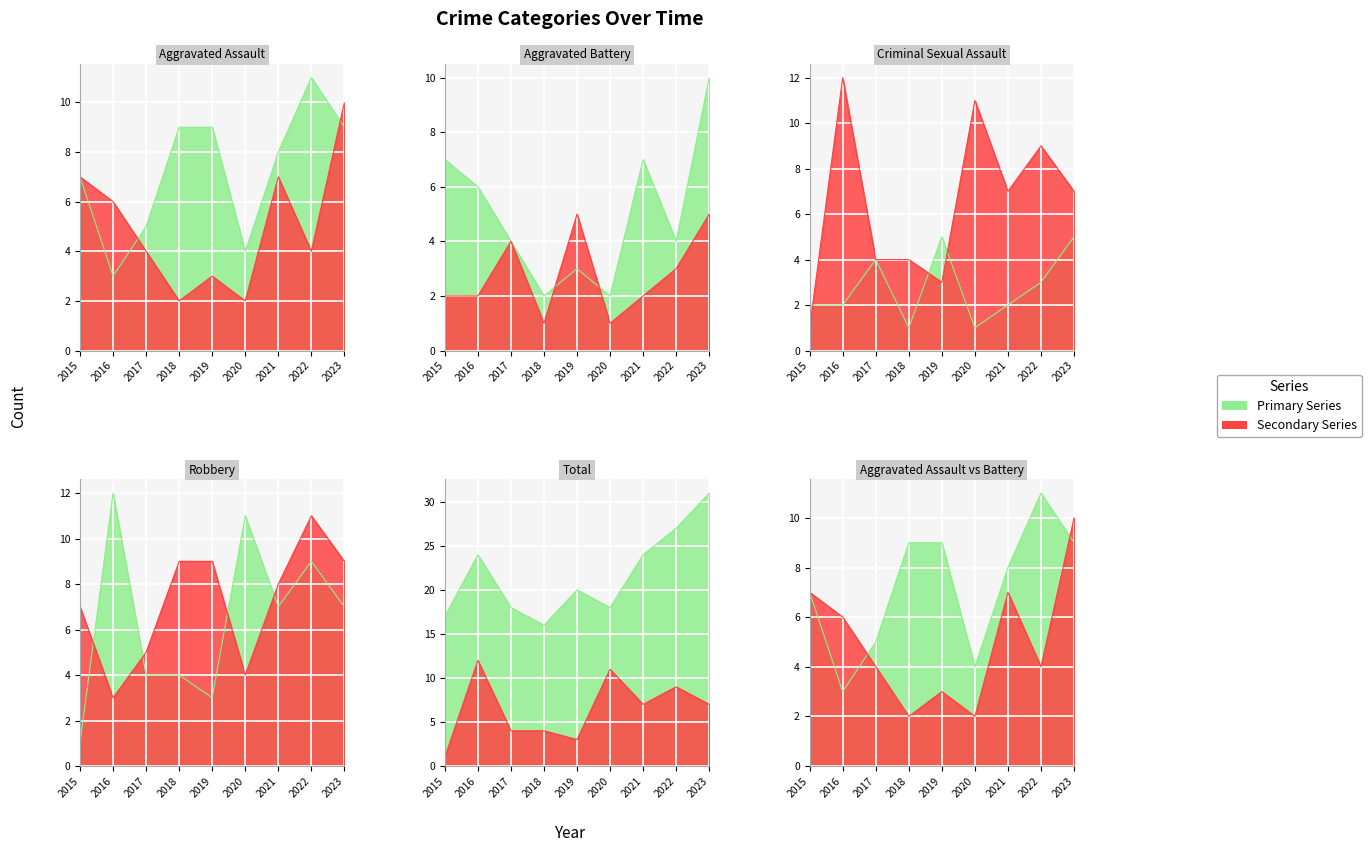

In Robbery, how many points are higher than both neighbors (excluding endpoints)?

3